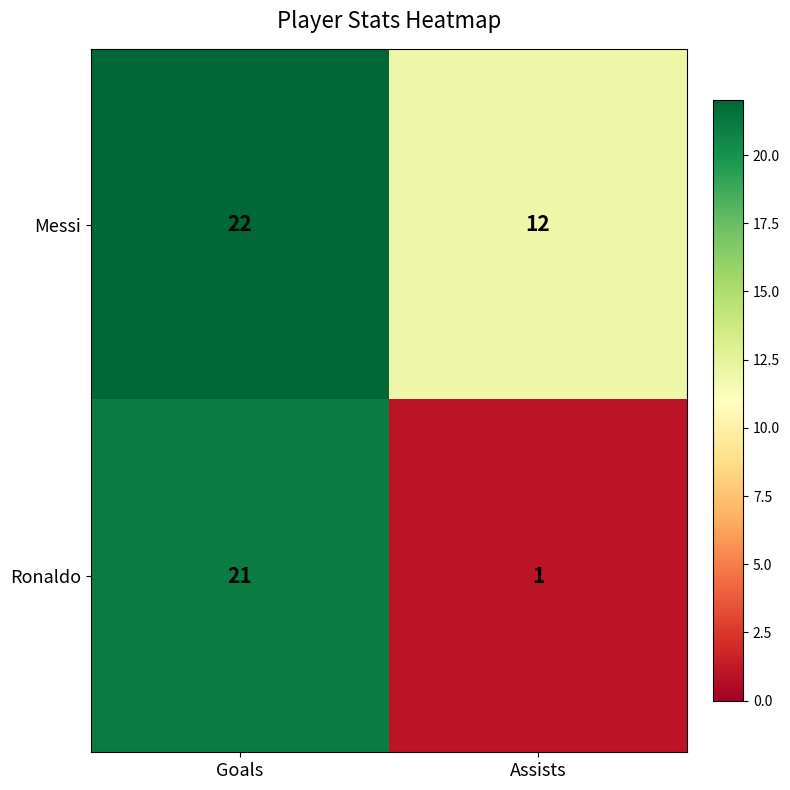

What is the difference between the highest and lowest values at Assists?

11